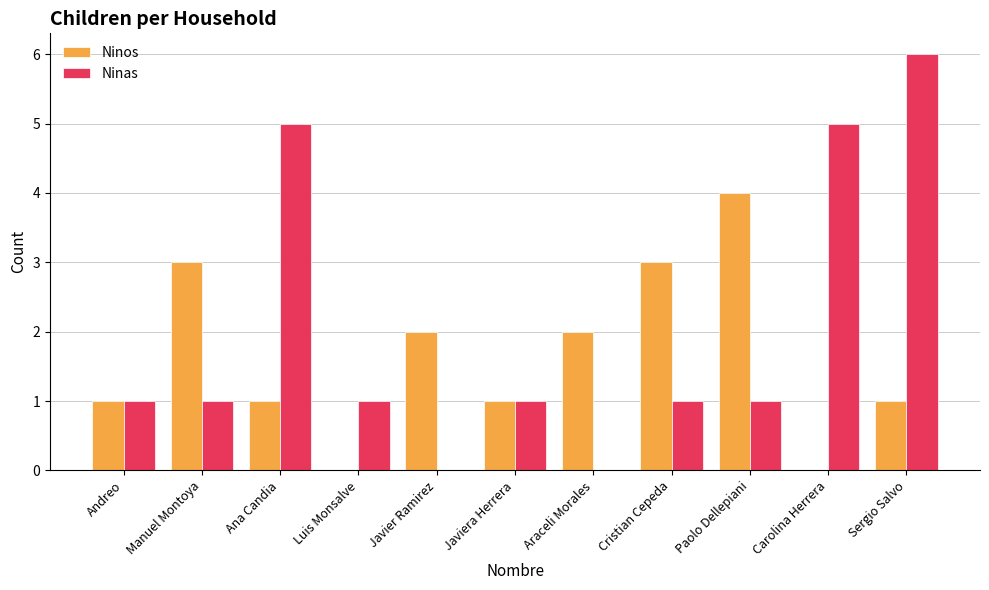

True or false: Ninas has a value of 9 at Sergio Salvo.

False